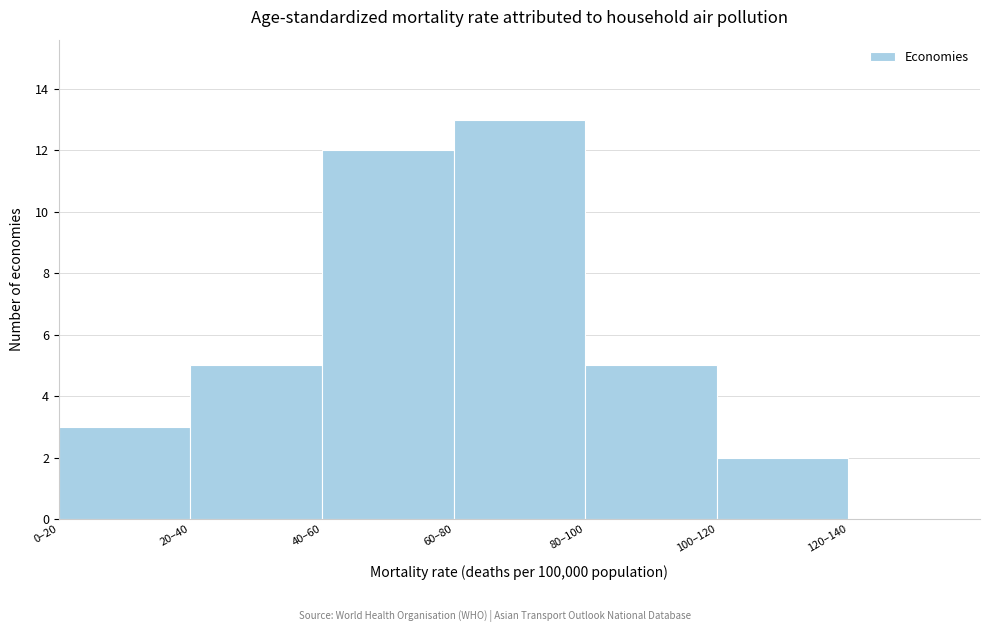

Reading left to right, what are all the values shown in this chart?

0–20=3	20–40=5	40–60=12	60–80=13	80–100=5	100–120=2	120–140=0